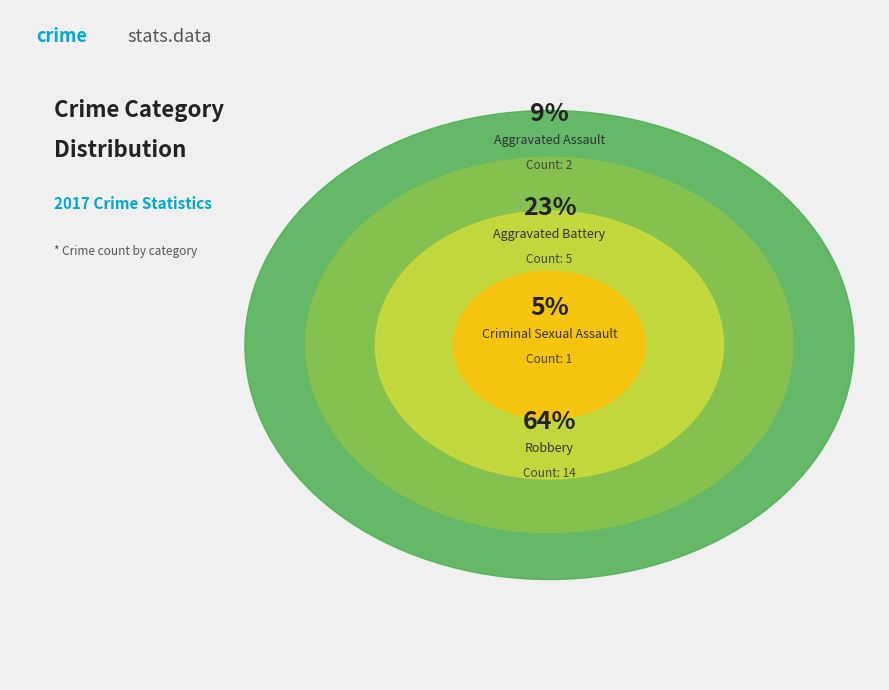

What percentage do Robbery and Criminal Sexual Assault together represent?

68.2%